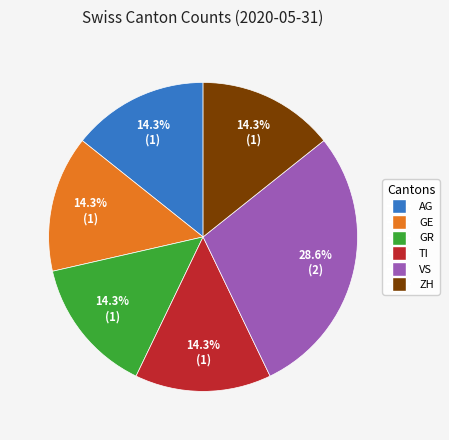

Is there any slice that represents more than half of the pie?

No